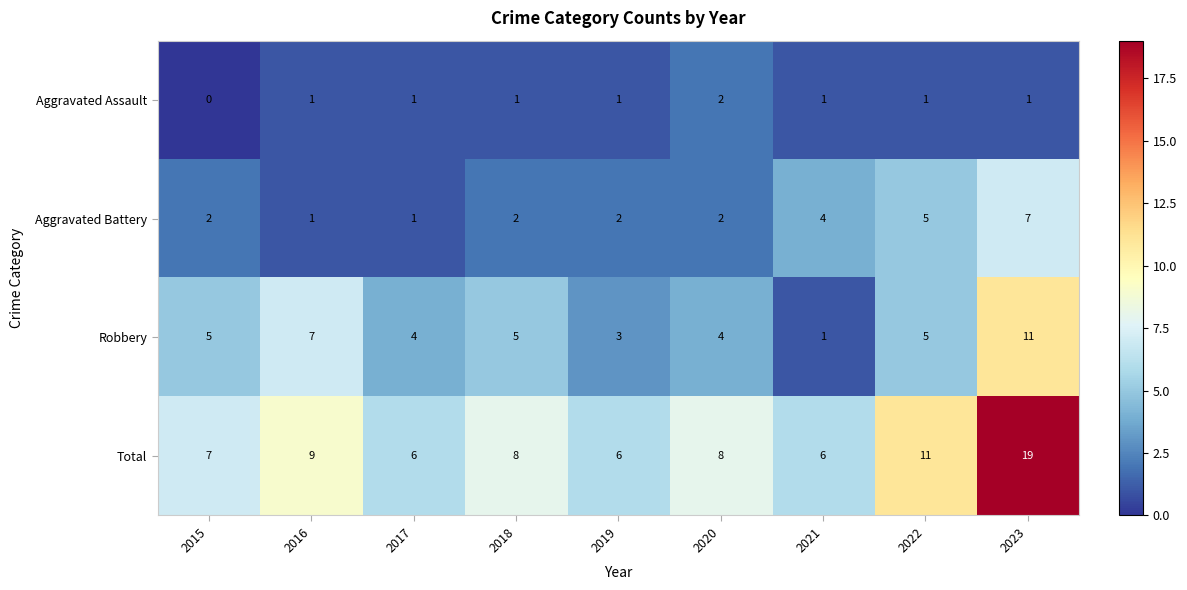

What is the sum of all Total values?

80